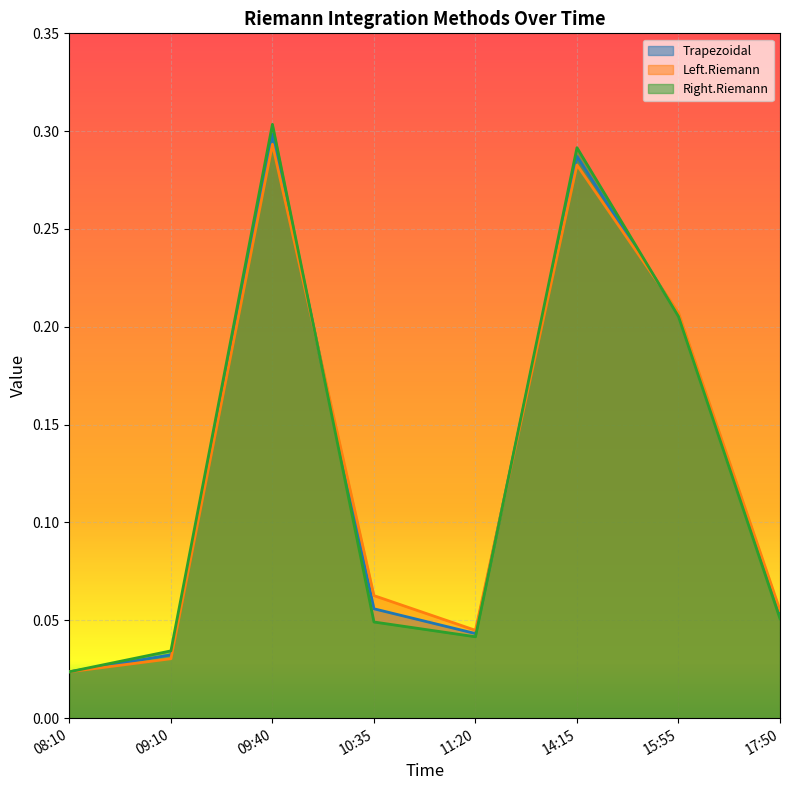

Reading left to right, what are all the values shown in this chart?

Trapezoidal: 0.0	0.0	0.3	0.1	0.0	0.3	0.2	0.1
Left.Riemann: 0.0	0.0	0.3	0.1	0.0	0.3	0.2	0.1
Right.Riemann: 0.0	0.0	0.3	0.0	0.0	0.3	0.2	0.1